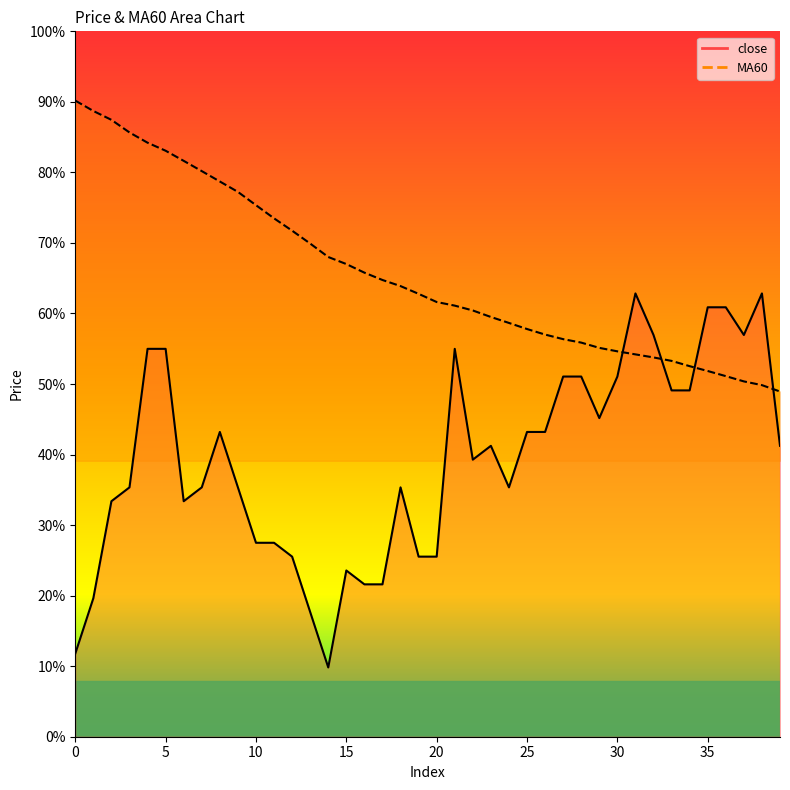

List the series in order of their overall mean, highest first.

MA60, close